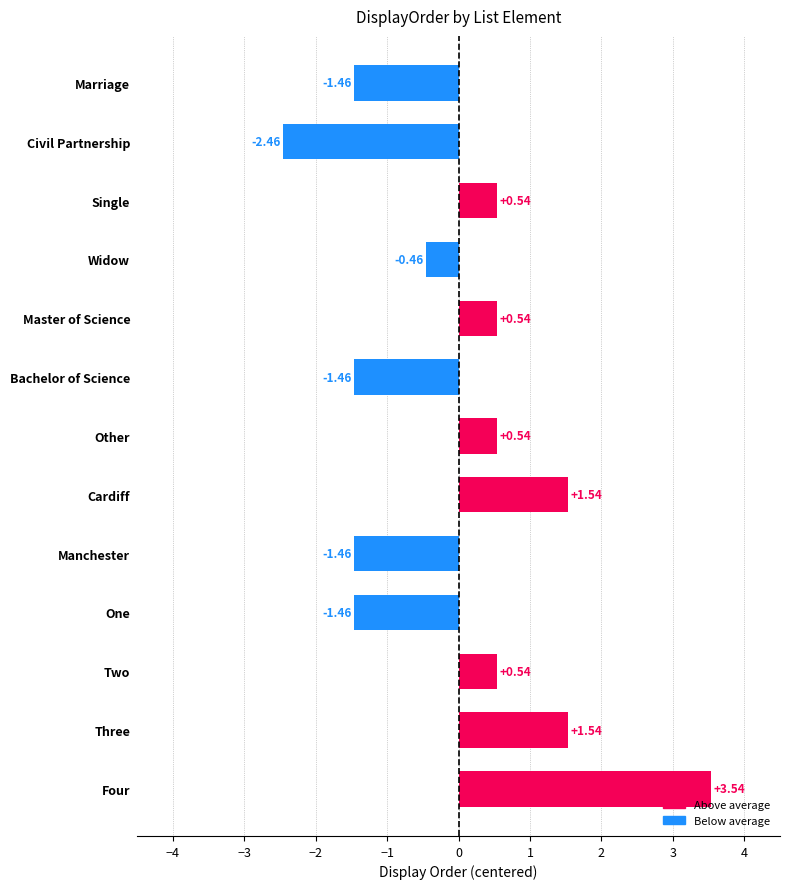

What is the difference between the maximum and minimum values?

6.0